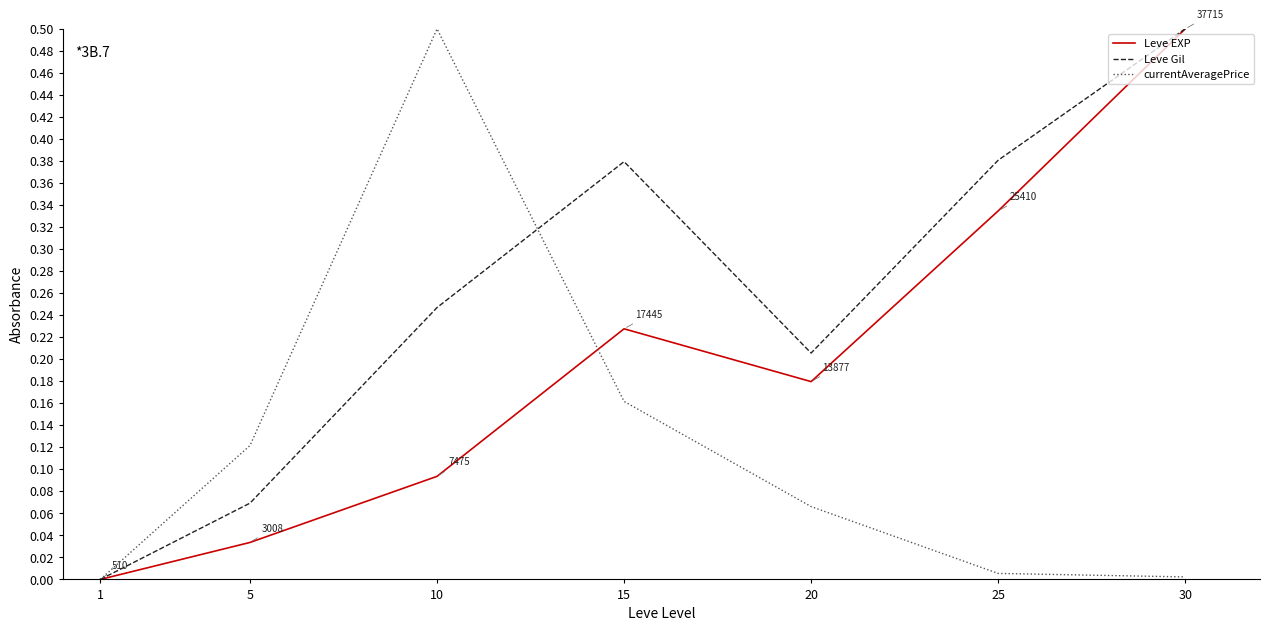

At which label does currentAveragePrice reach its peak?

10